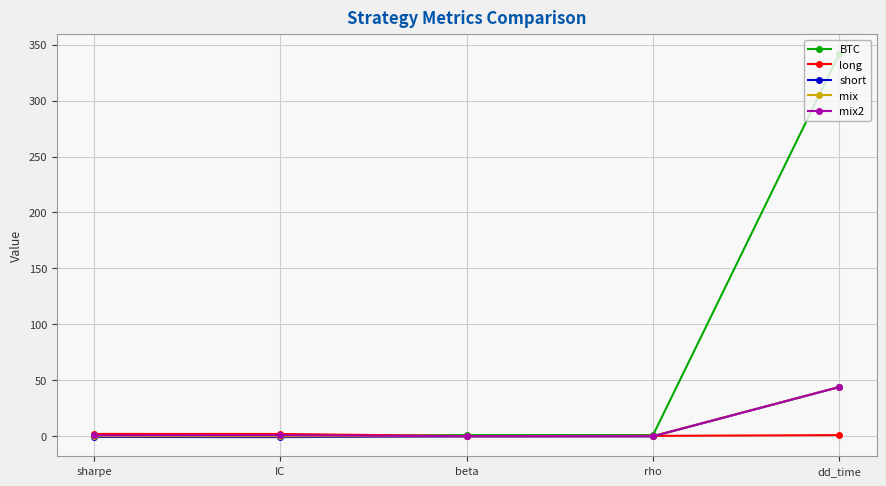

Does the chart display data point markers on the line(s)?

Yes